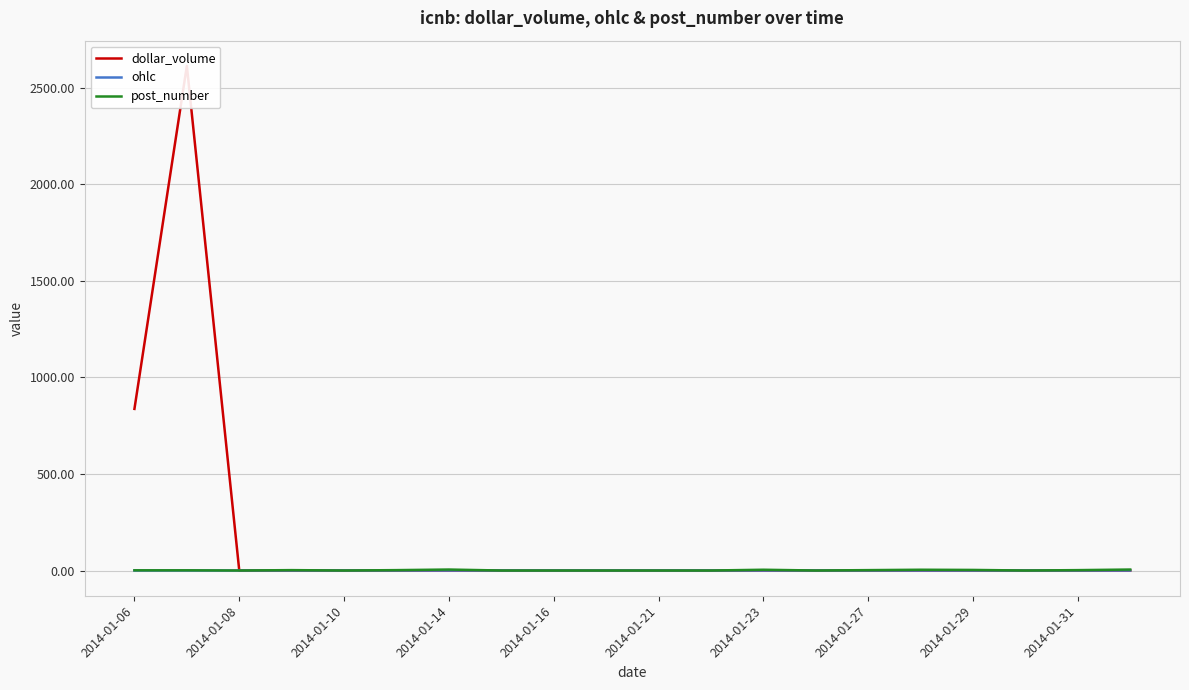

The value of post_number at 2014-01-16 is 0.0. True or false?

True